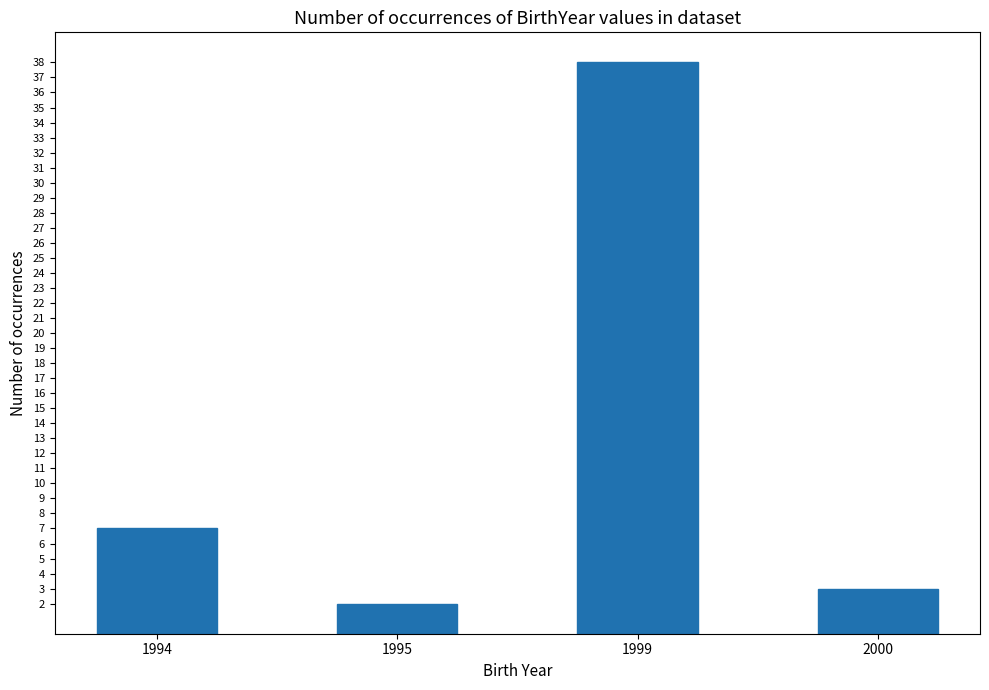

What is the maximum value shown in the chart?

38